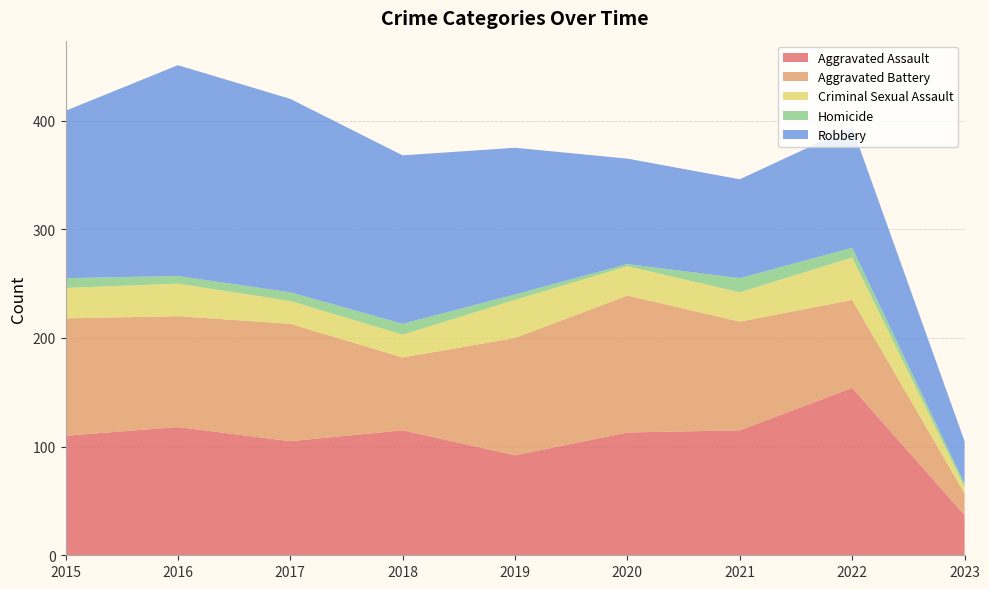

Reading left to right, transcribe all the data shown in this chart.

Aggravated Assault: 110	118	105	115	92	113	115	154	37
Aggravated Battery: 108	102	108	67	108	126	100	81	20
Criminal Sexual Assault: 28	30	21	21	35	27	27	39	6
Homicide: 9	7	8	10	5	2	13	9	3
Robbery: 154	194	178	155	135	97	91	111	39